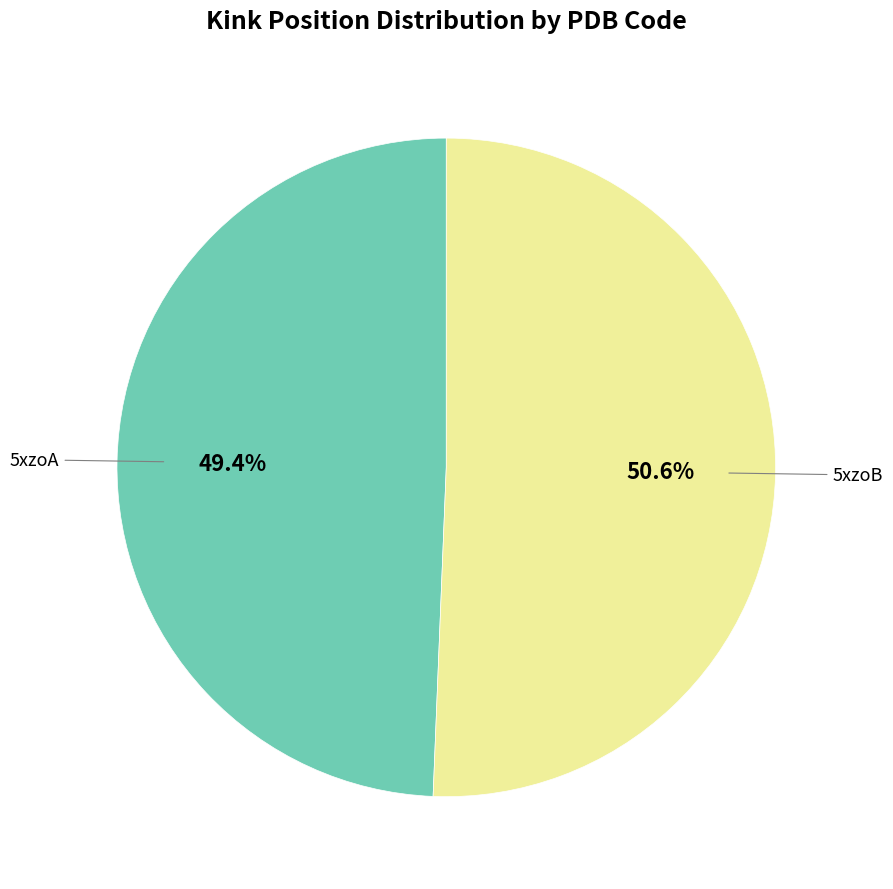

How many segments does this pie chart have?

2